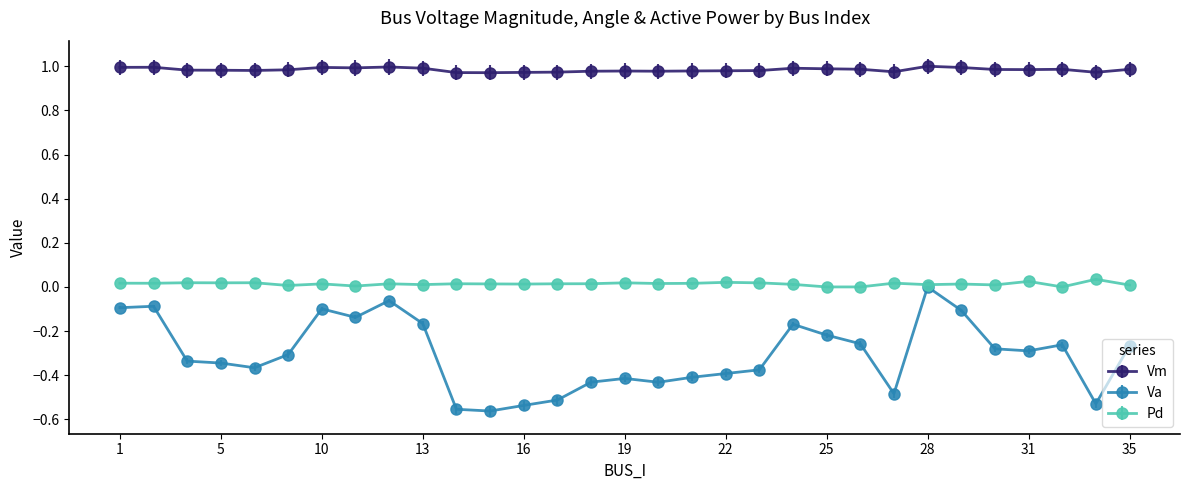

Which series has the largest range (max minus min)?

Va